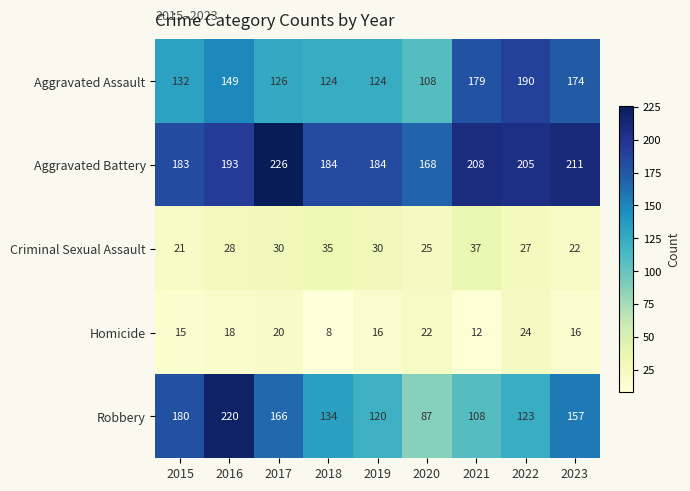

What is the difference between the maximum and minimum values in the Robbery series?

133